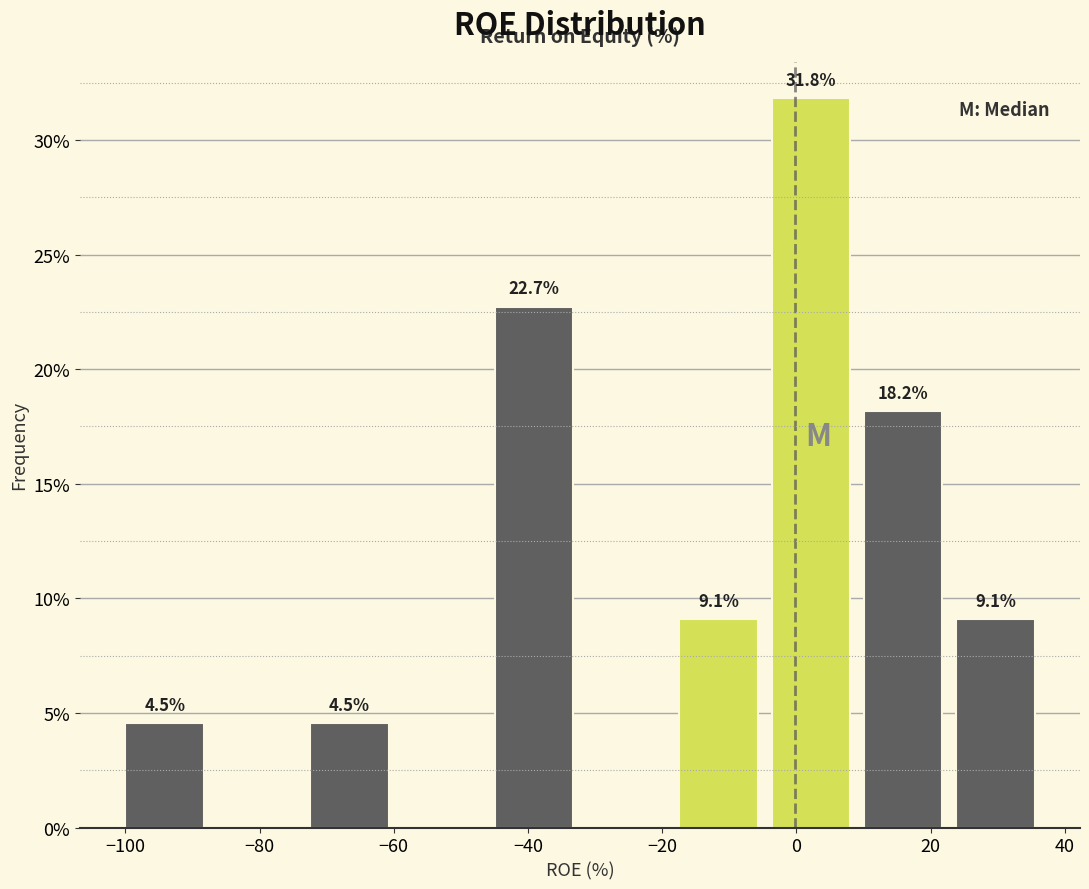

Over which range of the x-axis is the bar tallest?

-4 to 10